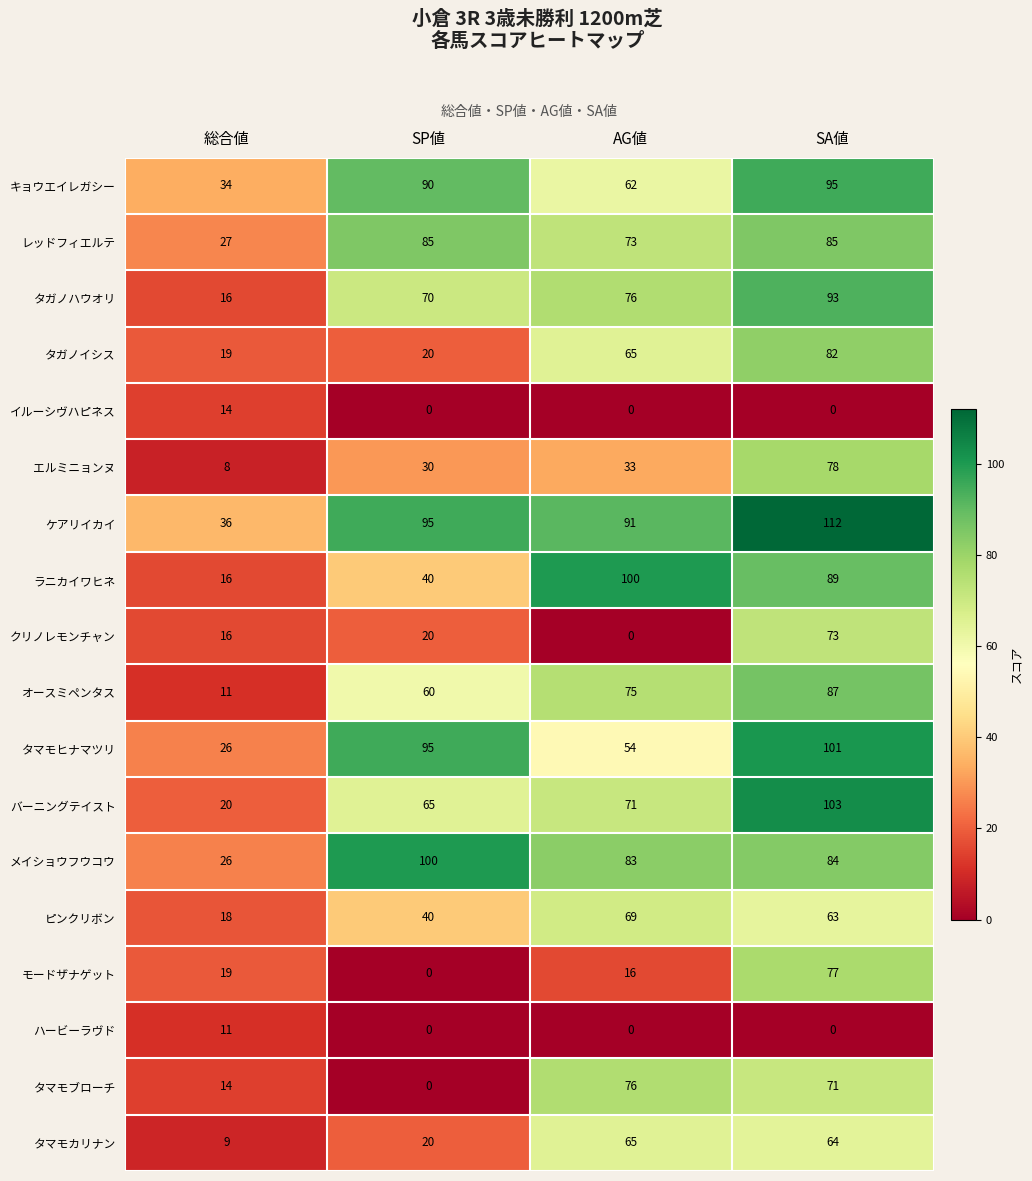

What is the difference between the maximum and second lowest values in the レッドフィエルテ series?

12